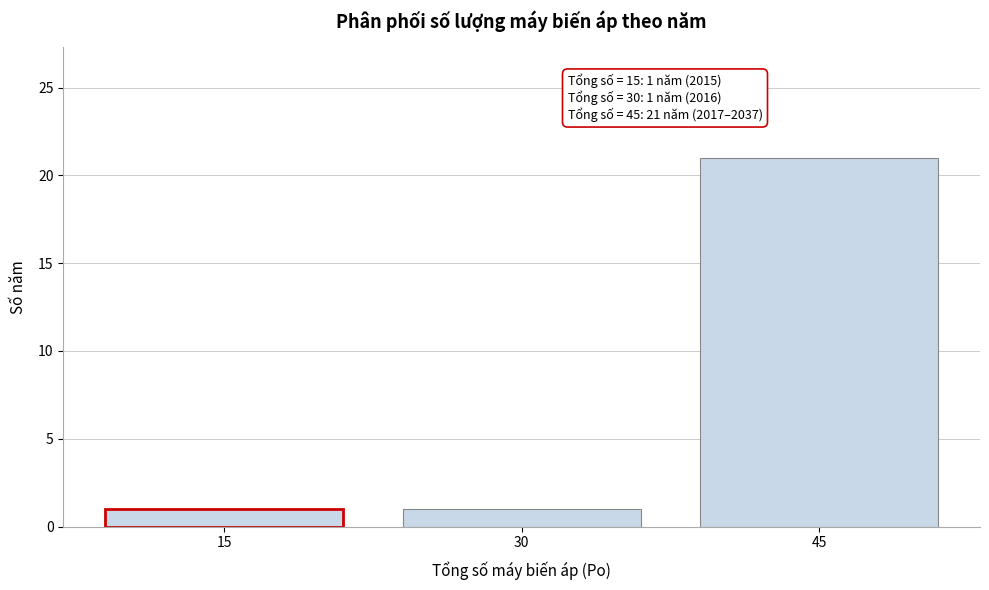

Reading left to right, extract all data points from this chart.

15=1	30=1	45=21